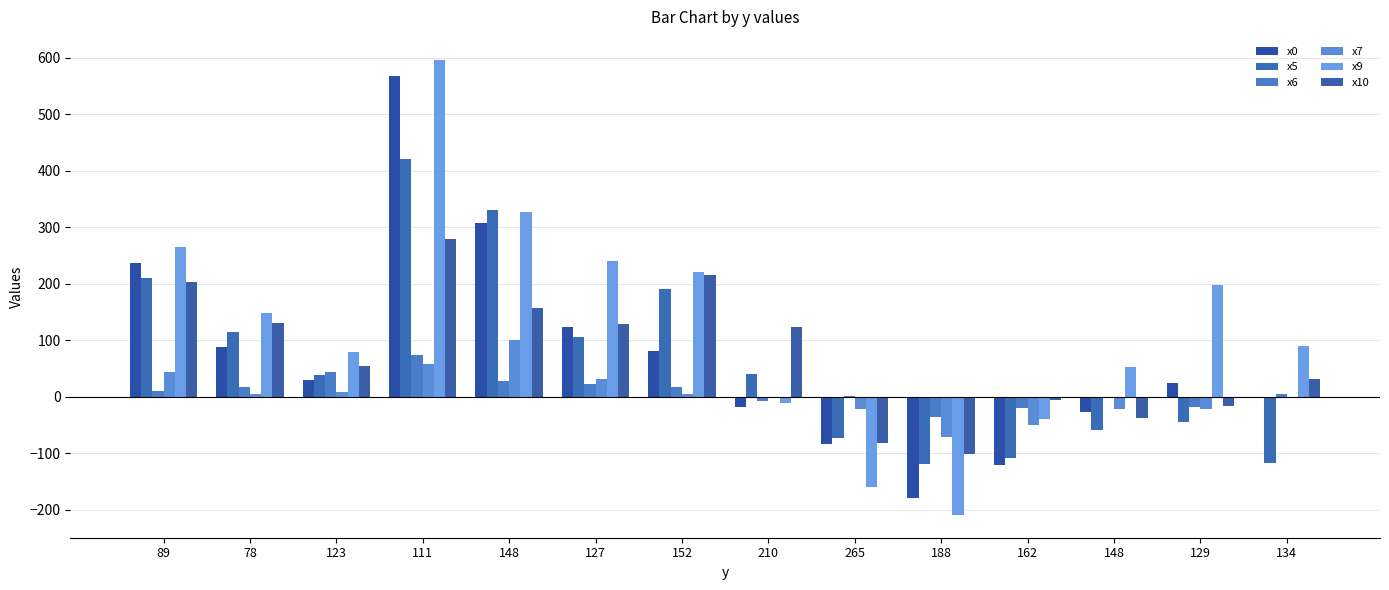

At how many categories does at least one series exceed 429?

1